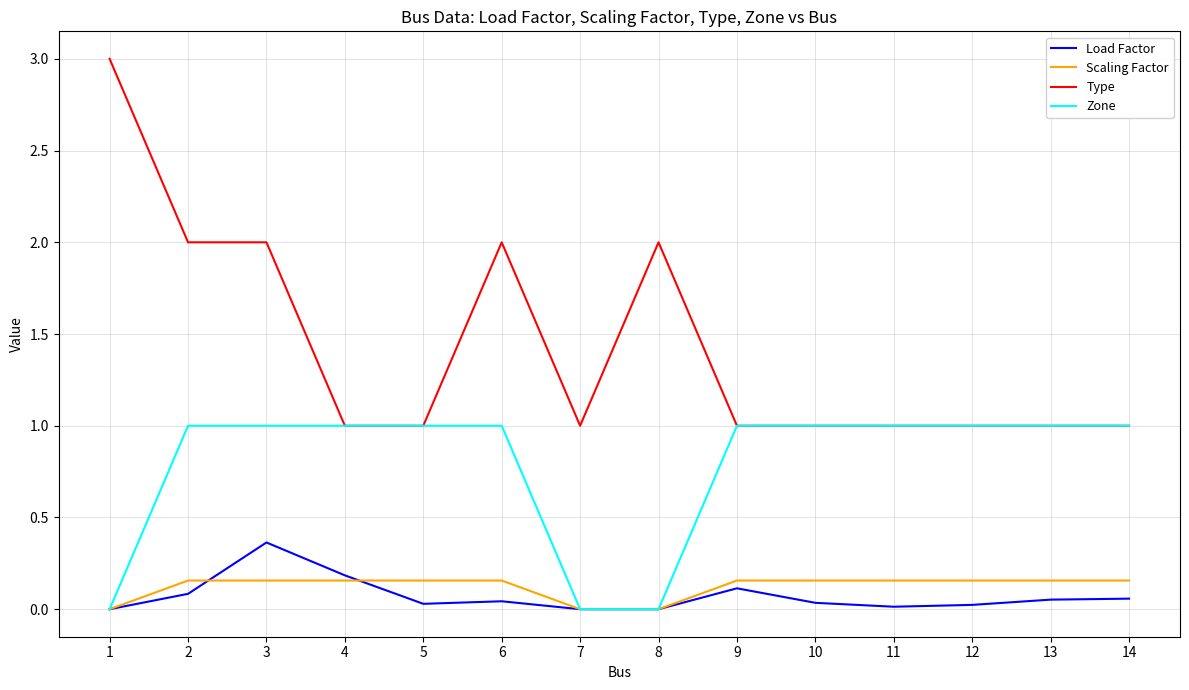

What is the difference between the maximum and minimum values in the Zone series?

1.0